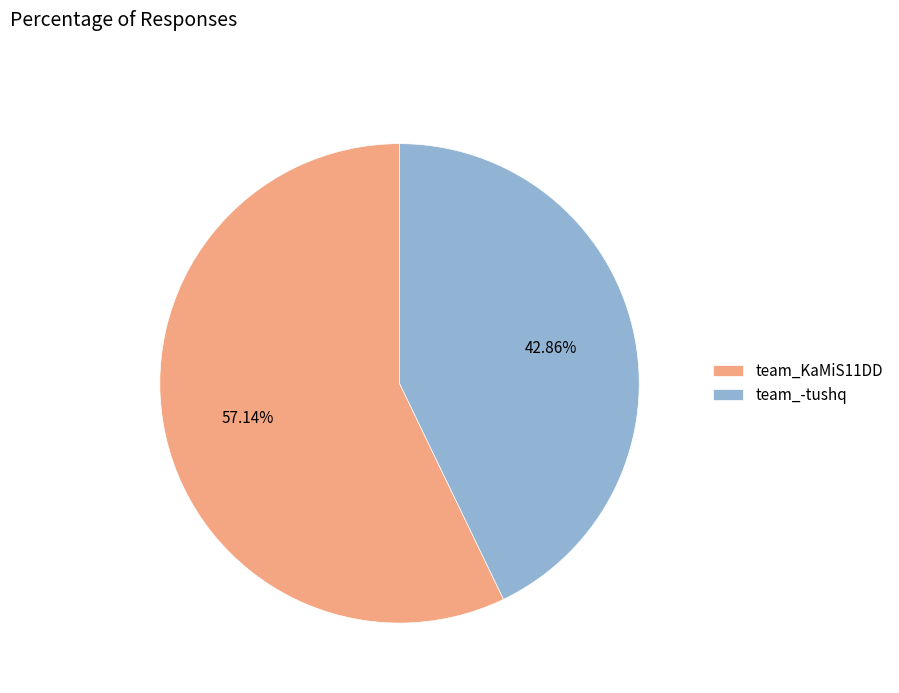

Which has a higher value, team_-tushq or team_KaMiS11DD?

team_KaMiS11DD